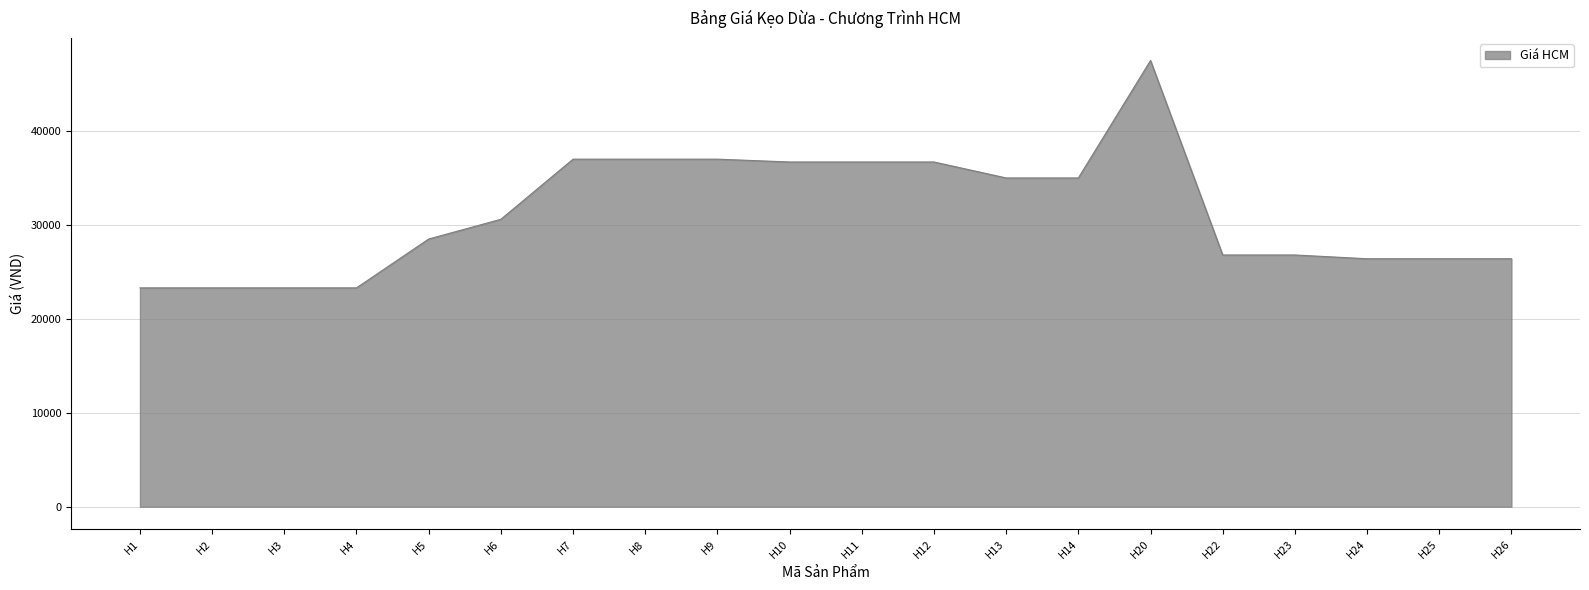

Reading left to right, list all the values displayed in this chart.

23300	23300	23300	23300	28500	30600	37000	37000	37000	36700	36700	36700	35000	35000	47500	26800	26800	26400	26400	26400